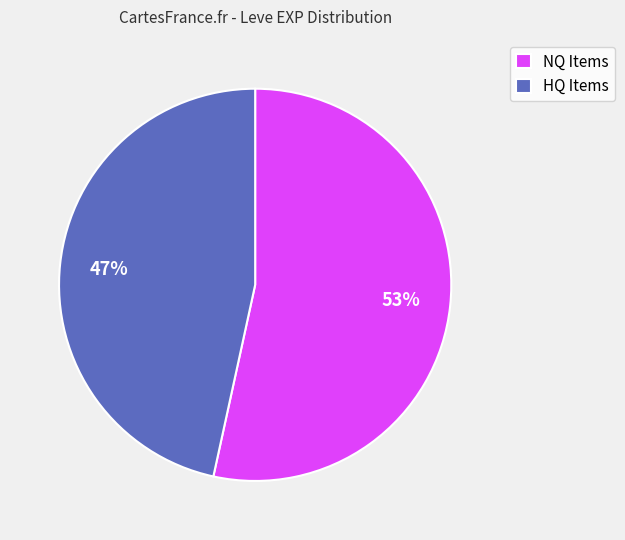

To the nearest percent, what is the average slice percentage?

50%